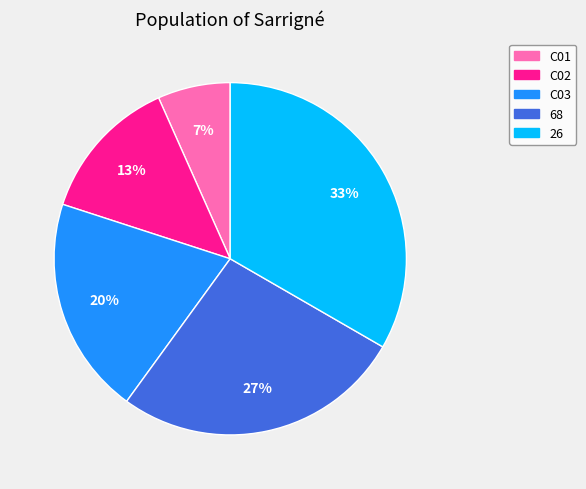

To the nearest percent, what portion does C02 represent?

13%